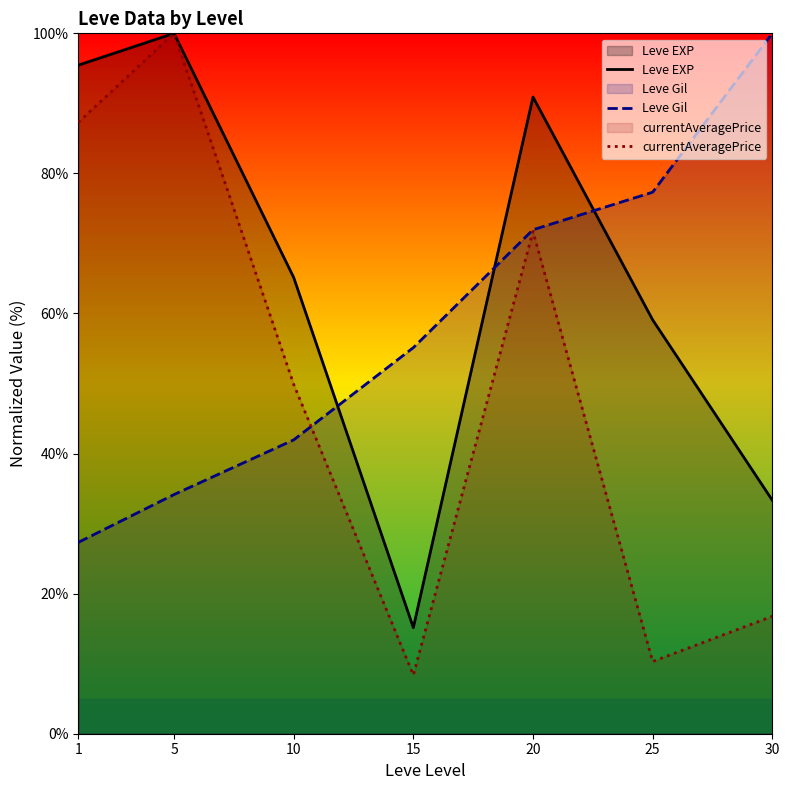

Which category has the highest value in the currentAveragePrice series?

5